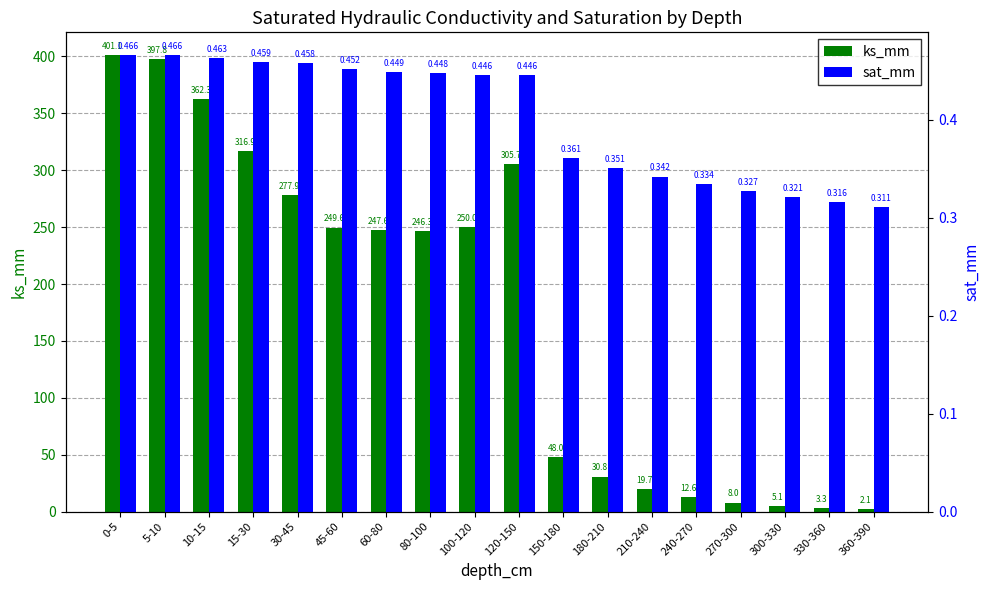

How many bars are there in total?

36